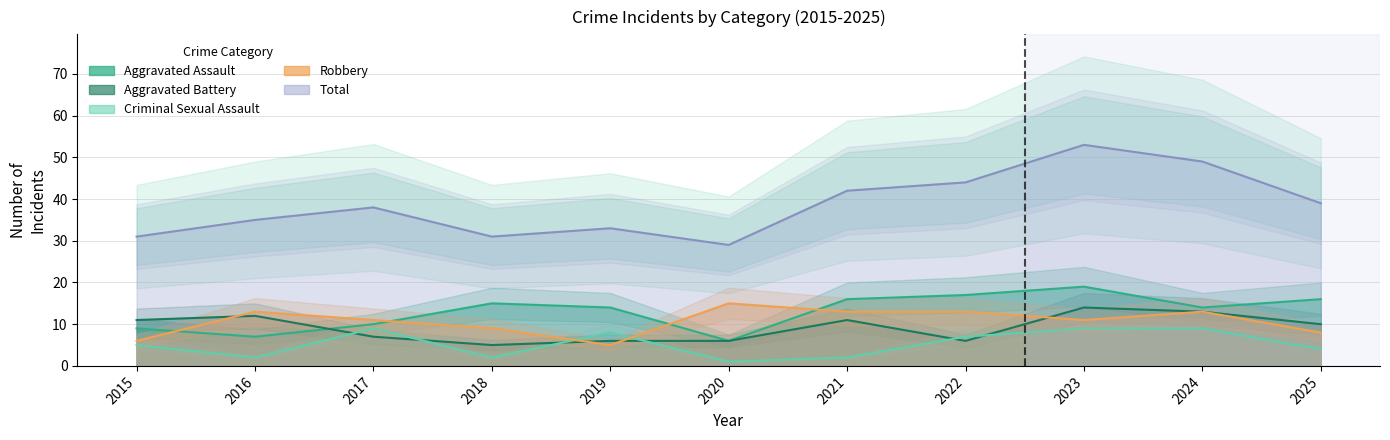

How many categories are shown in the chart?

11